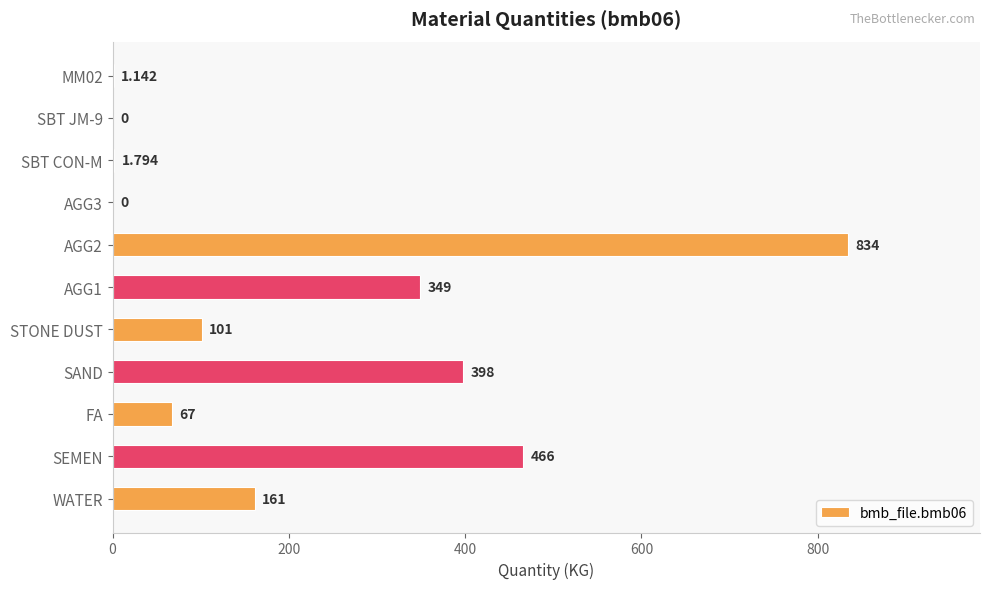

Which label corresponds to the largest value in the chart?

AGG2